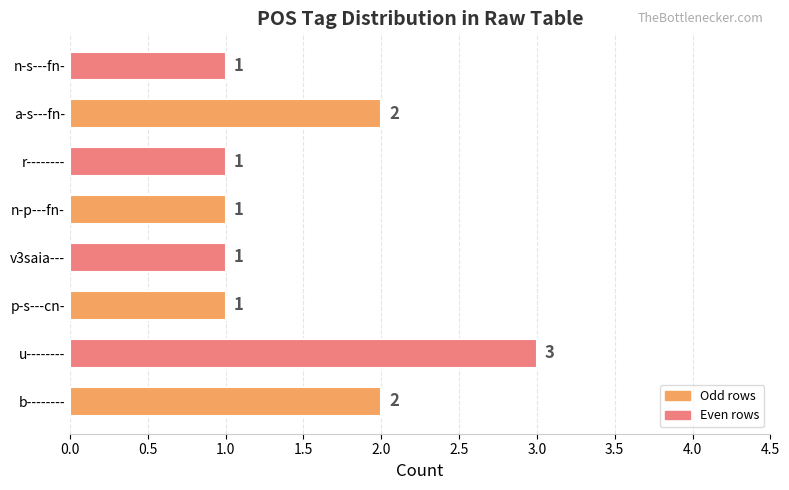

What is the ratio of the value at n-s---fn- to the value at u--------?

0.3